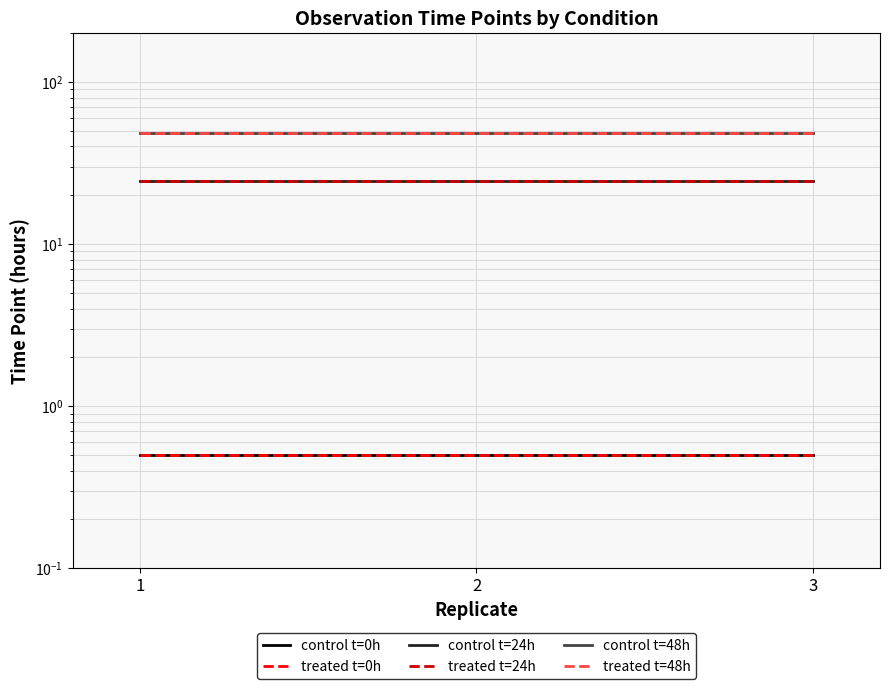

How many lines are shown in the chart?

6